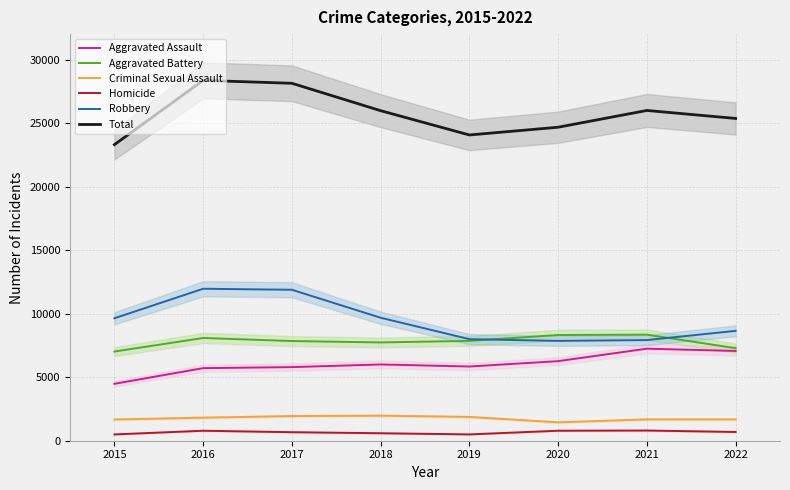

At which label does Total reach its minimum?

2015